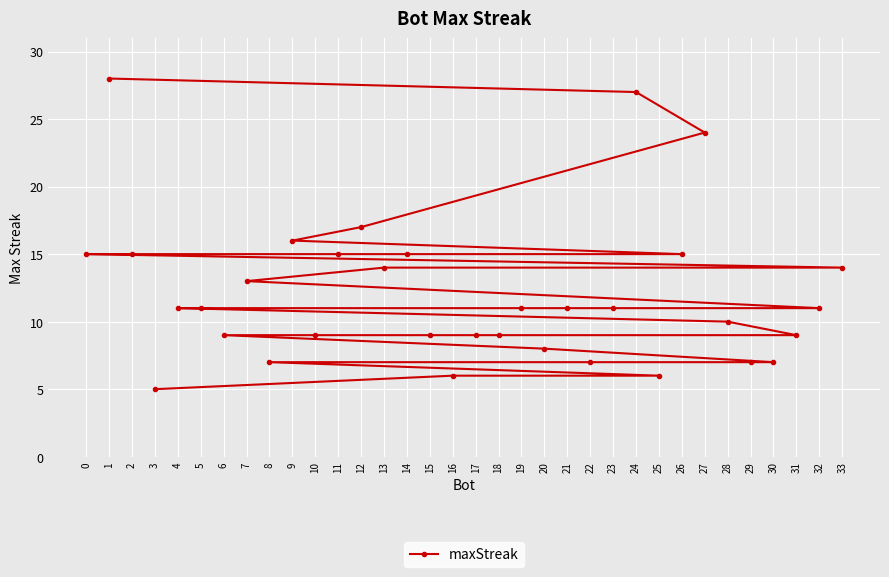

True or false: the data has more than 2 interior local peaks.

False